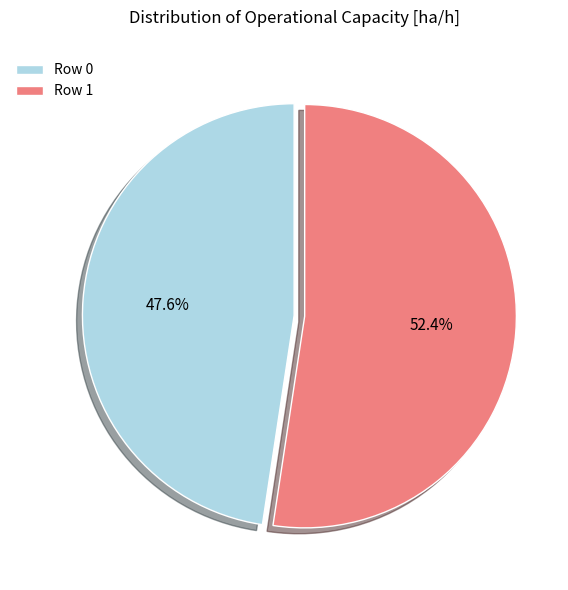

What percentage is the Row 1 slice, to the nearest percent?

52%